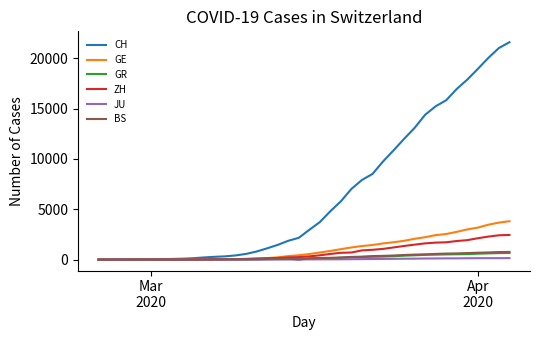

Which series has the largest range (max minus min)?

CH